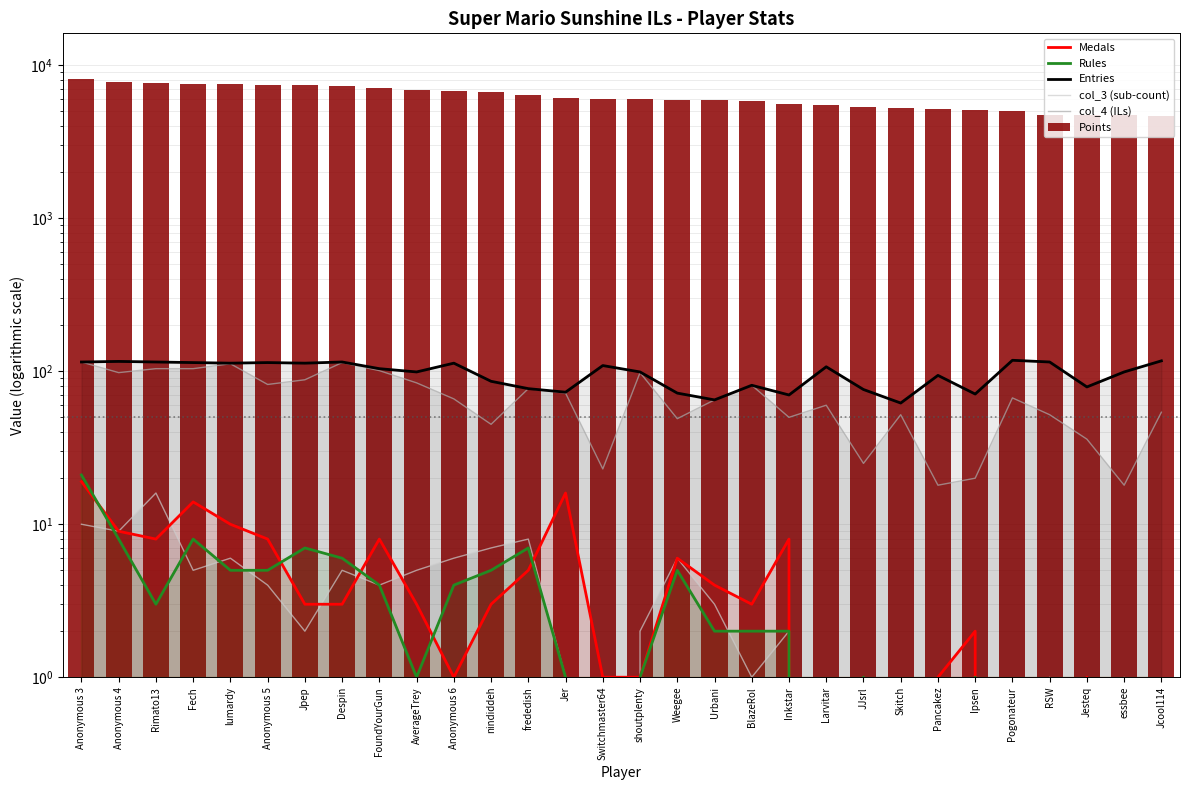

What are all the series names shown in the legend?

Medals, Rules, Entries, col_3 (sub-count), col_4 (ILs), Points